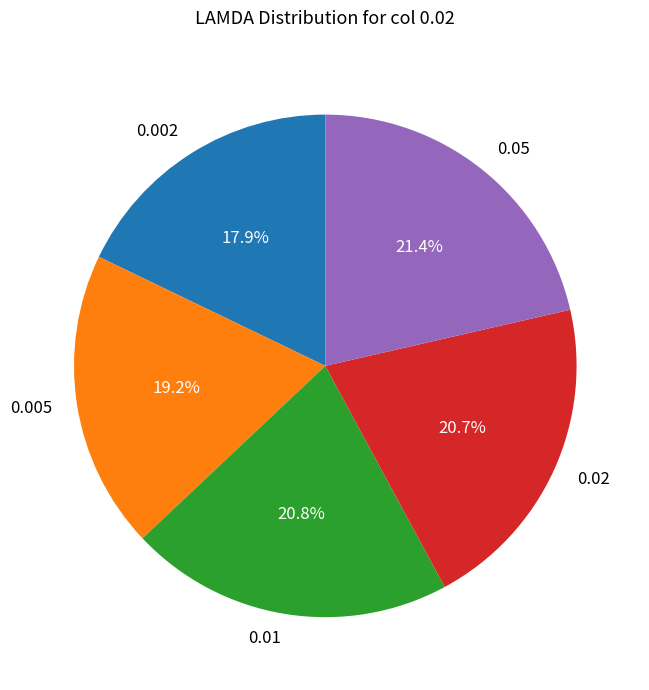

Count the number of slices in the pie.

5